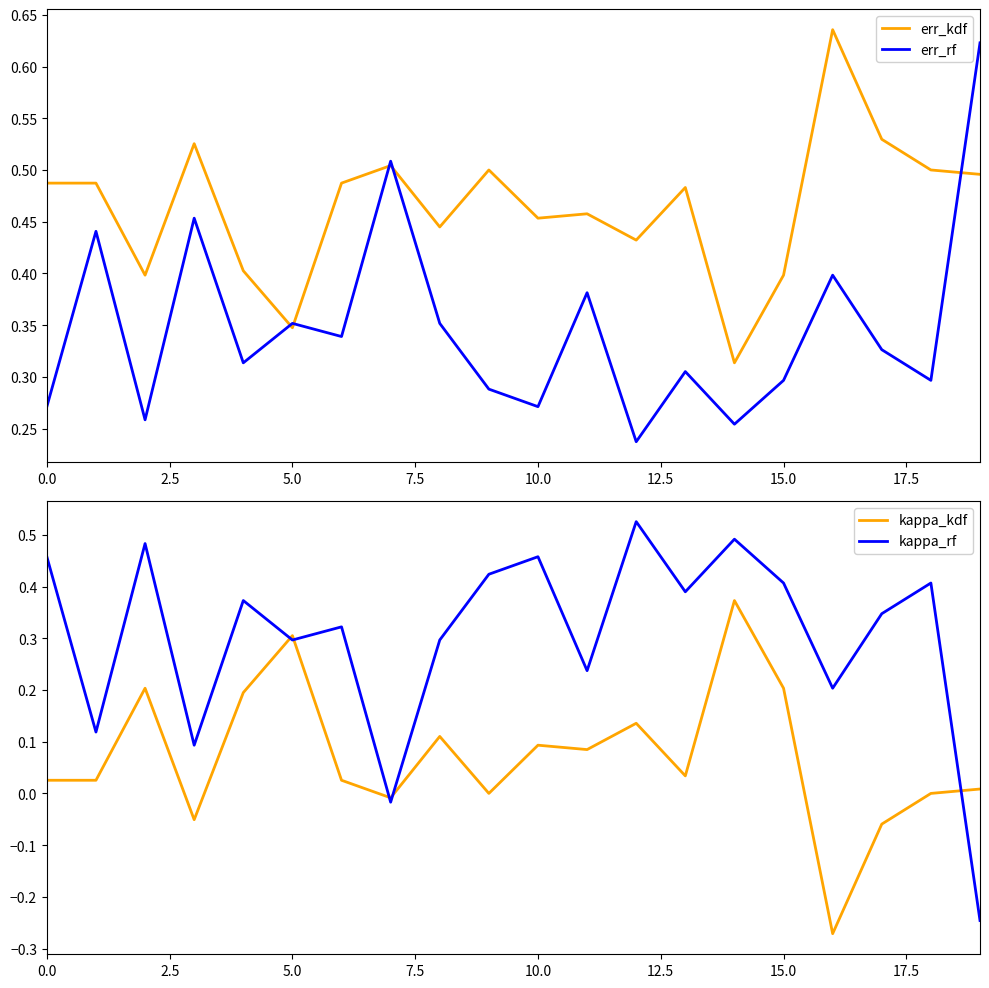

How many data points does each series have?

20